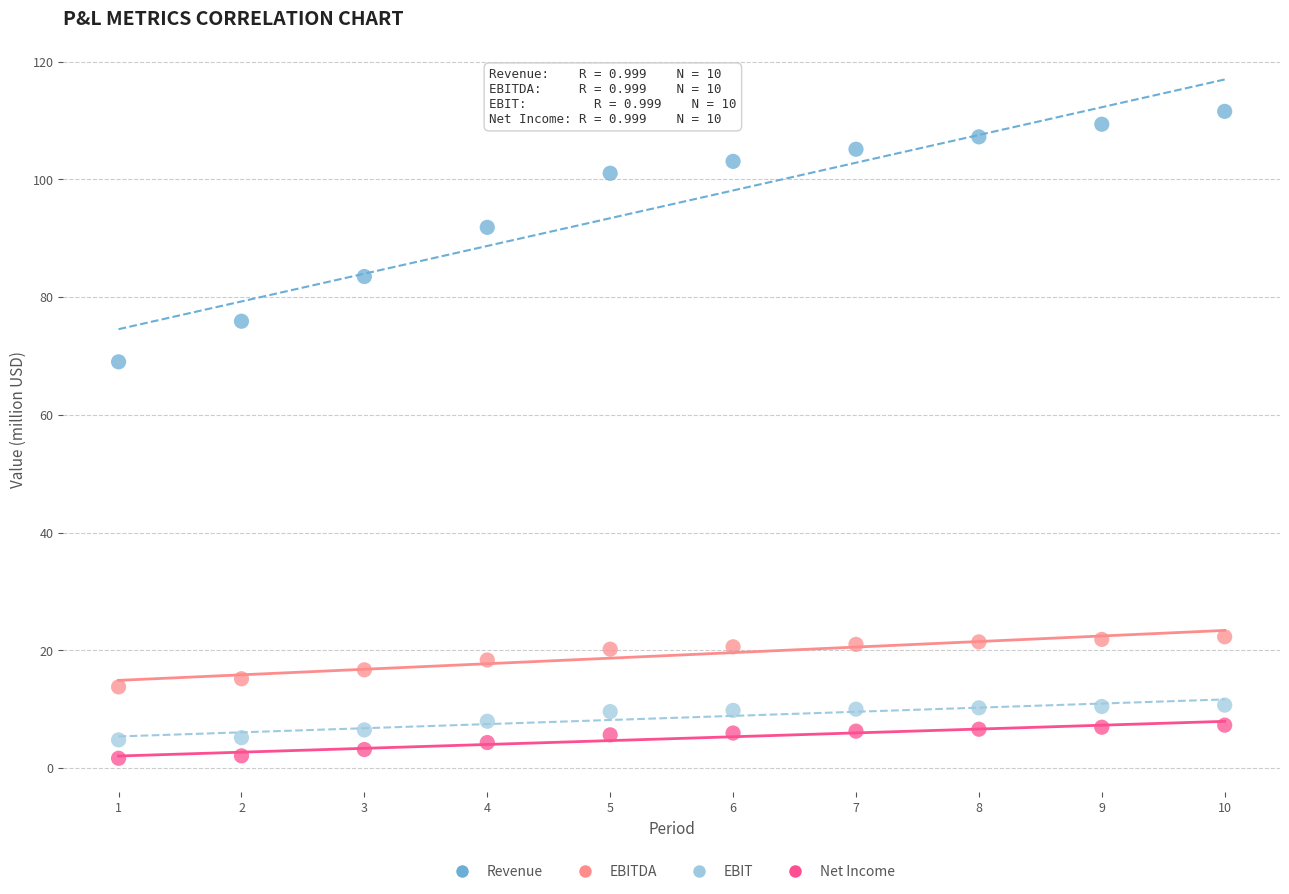

In the Revenue series, what Y value is closest to 90?

91.8